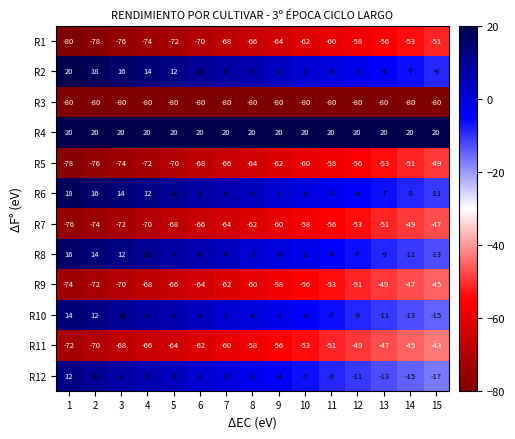

What is the difference between the second highest and second lowest values in the R10 series?

25